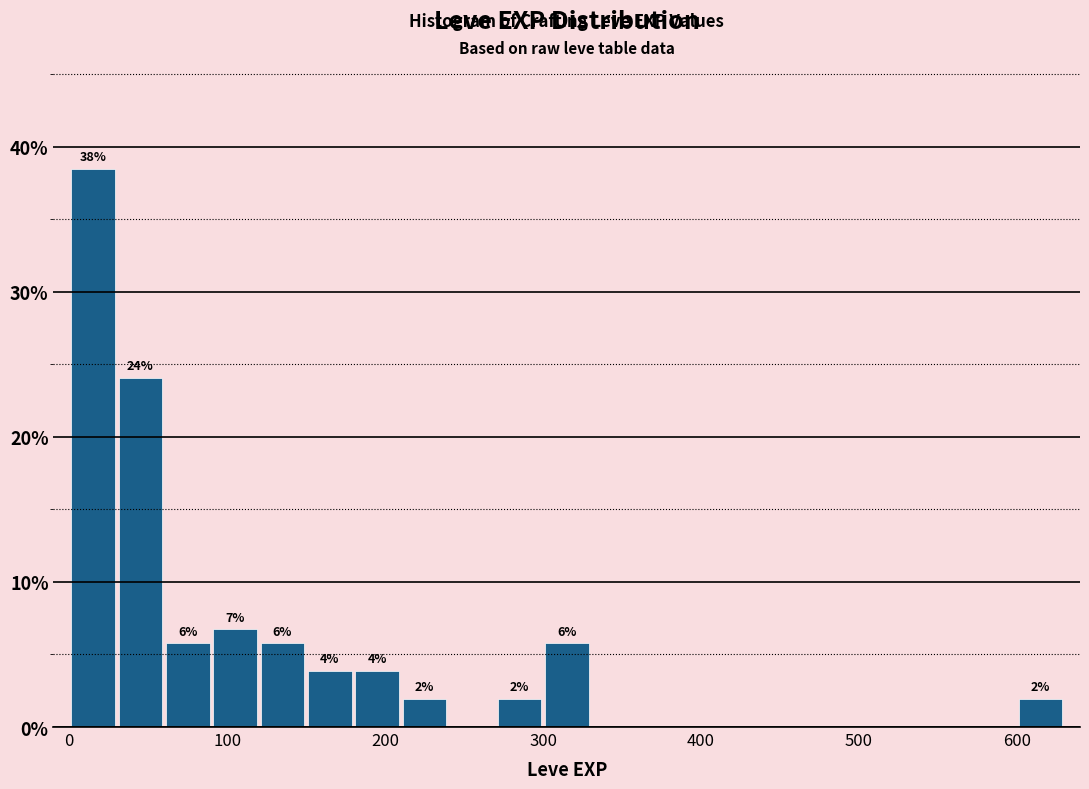

Around what value on the x-axis is the tallest bar? Give the approximate position of its centre, as read against the axis.

20